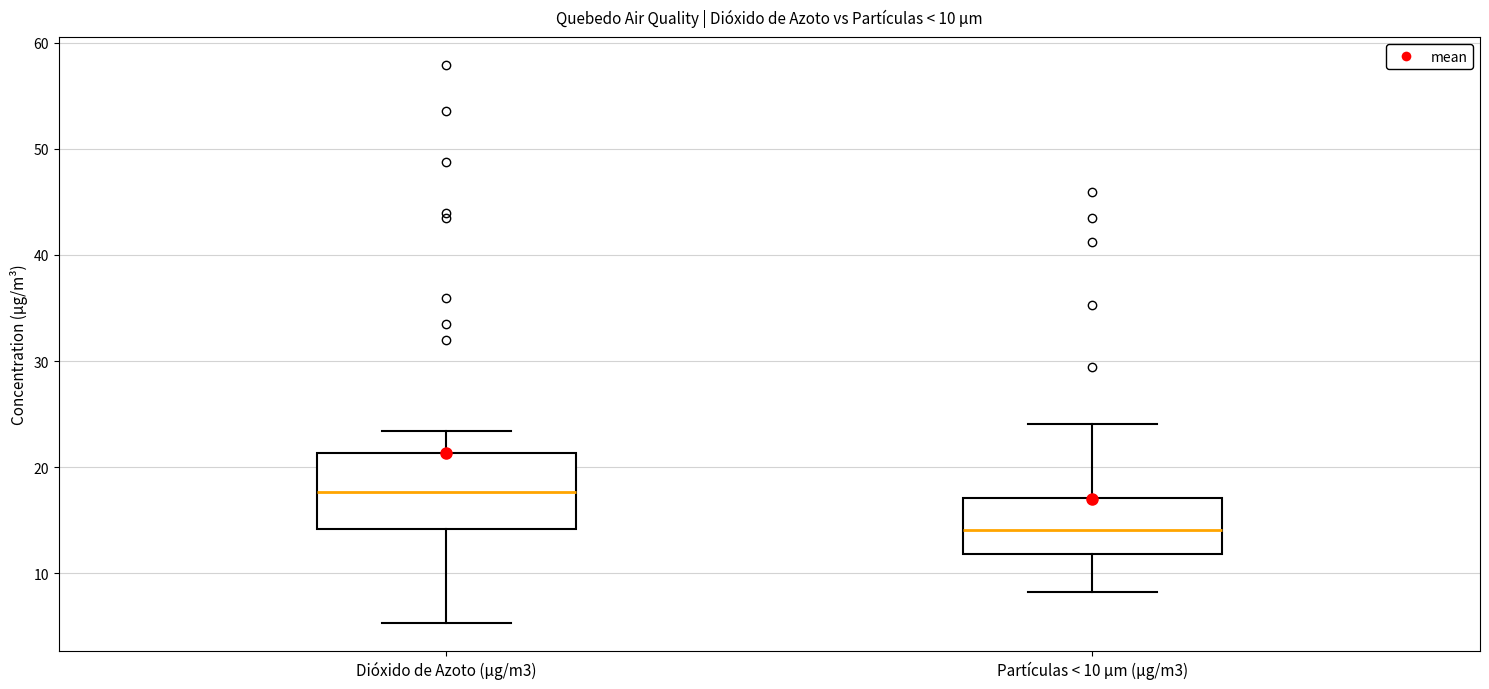

Which box's median line is the lowest?

Partículas < 10 µm (µg/m3)